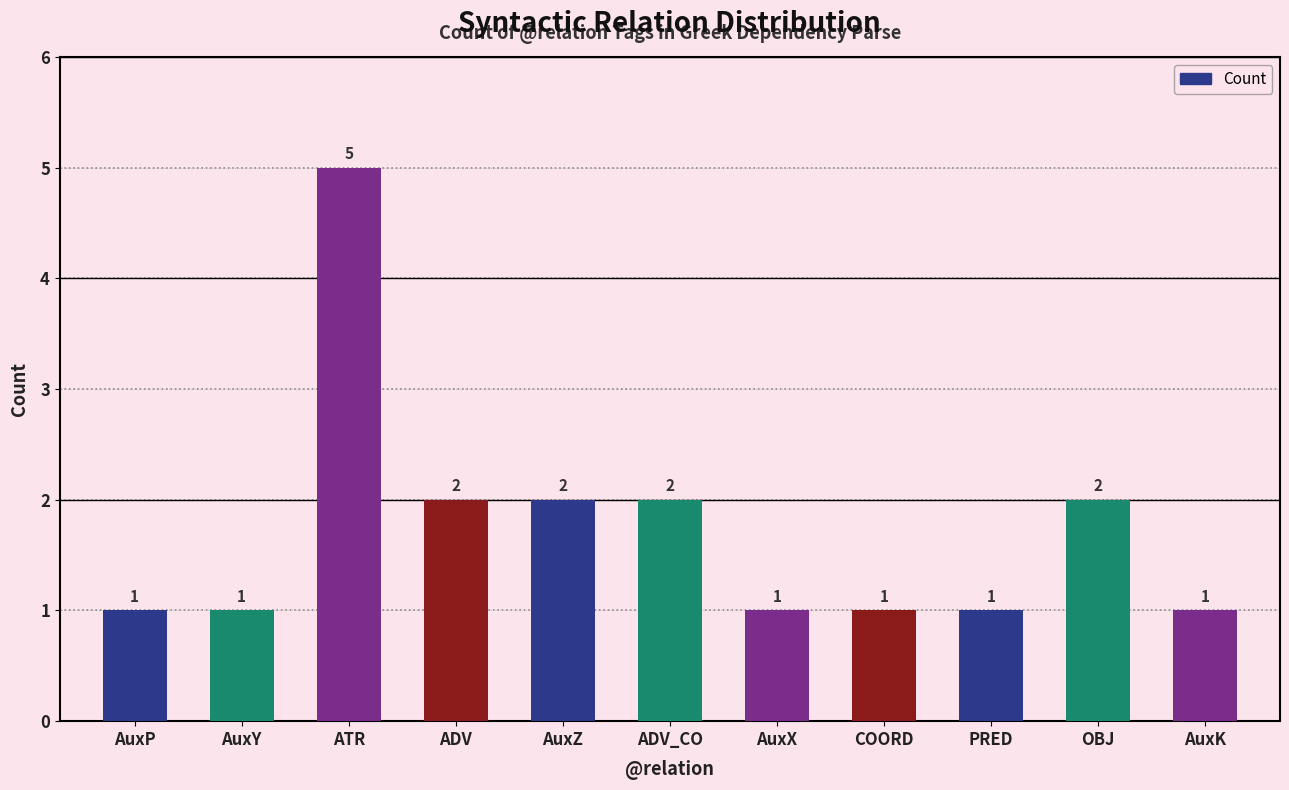

Approximately how many times larger is the value at OBJ compared to PRED?

2.0